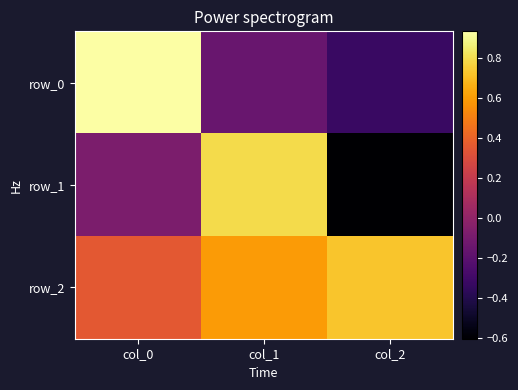

Which series has the largest total across all categories?

row_2